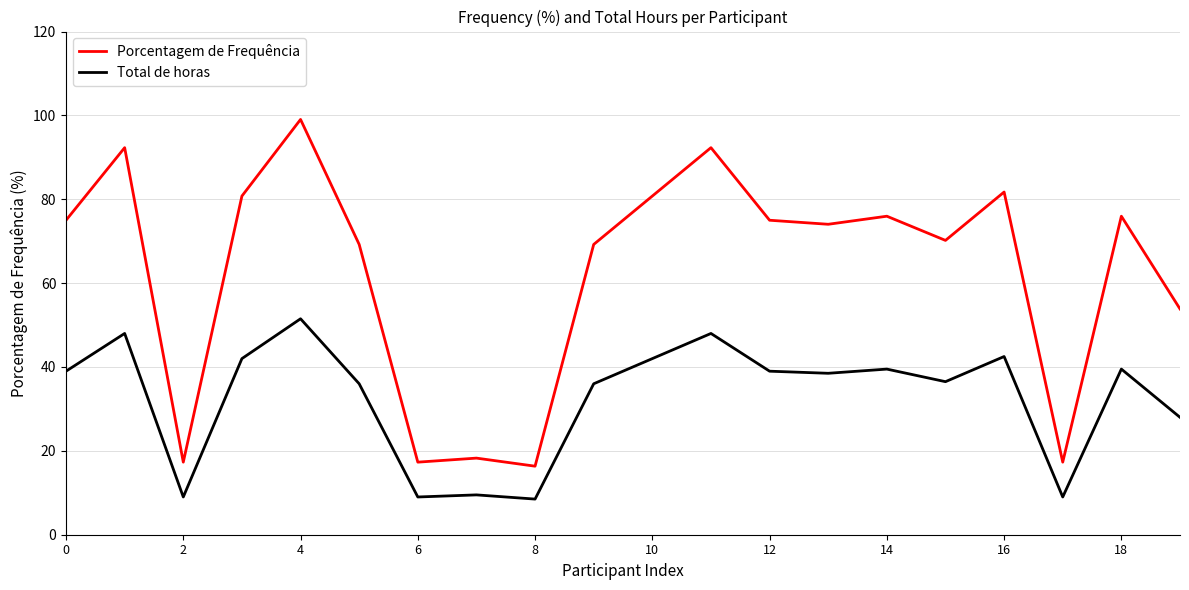

List the series in order of their overall mean, lowest first.

Total de horas, Porcentagem de Frequência